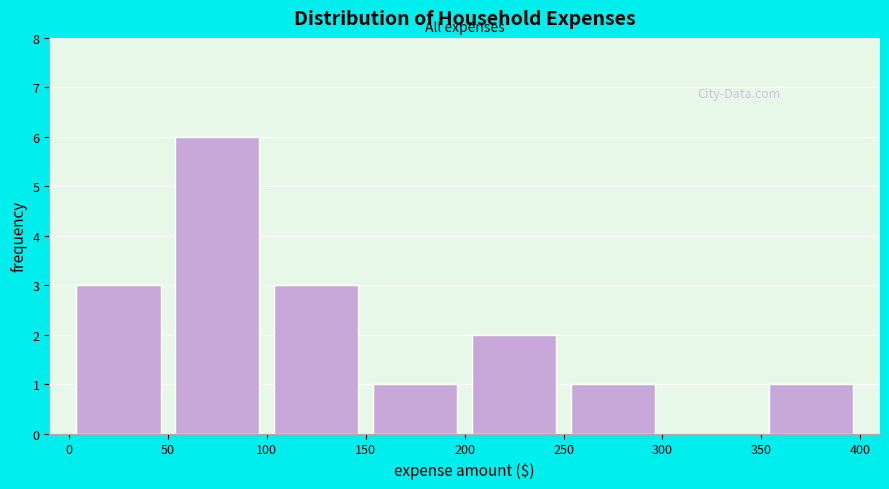

Reading left to right, list every bar in this chart as the range it spans on the x-axis followed by its height. The values are not printed on the chart, so give them approximately, as read against the axis.

0 to 50: 3
50 to 100: 6
100 to 150: 3
150 to 200: 1
200 to 250: 2
250 to 300: 1
300 to 350: 0
350 to 400: 1